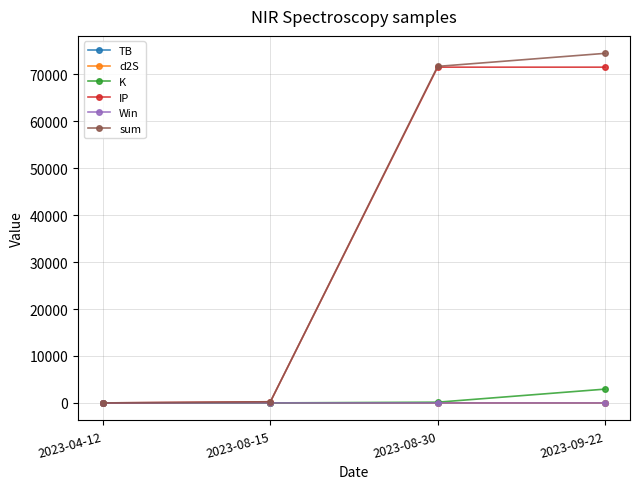

True or false: Win has a value of 1.0 at 2023-08-30.

True